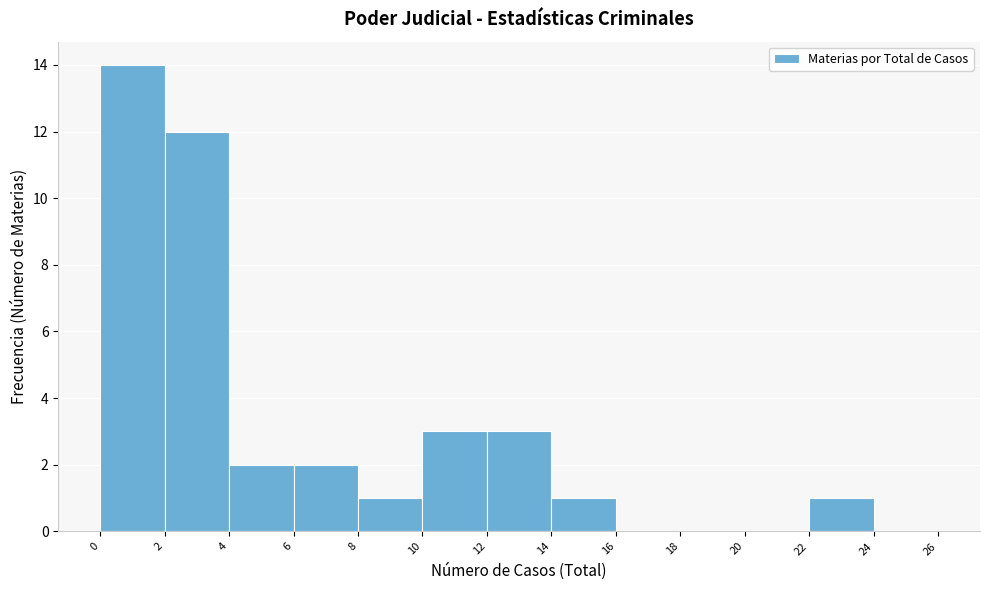

What is the height of the bar covering 12 to 14 on the x-axis? The values are not printed on the chart, so give them approximately, as read against the axis.

3